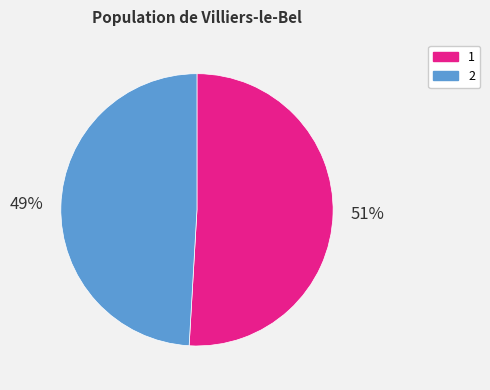

The 1 slice represents 65% of the pie. True or false?

False